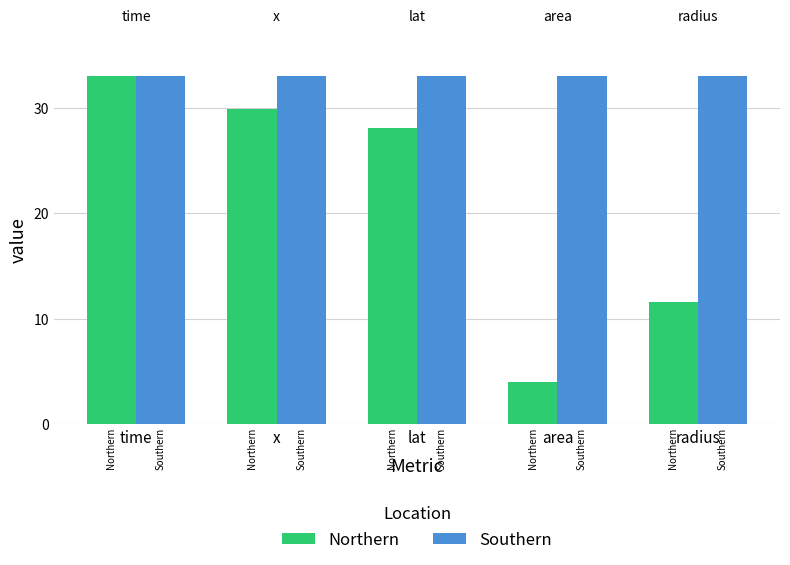

Are the bars grouped side by side (vs. stacked)?

Yes